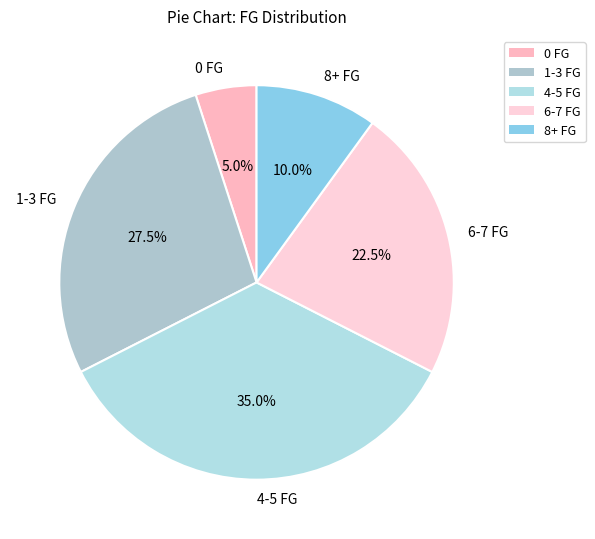

How many slices are in this pie chart?

5